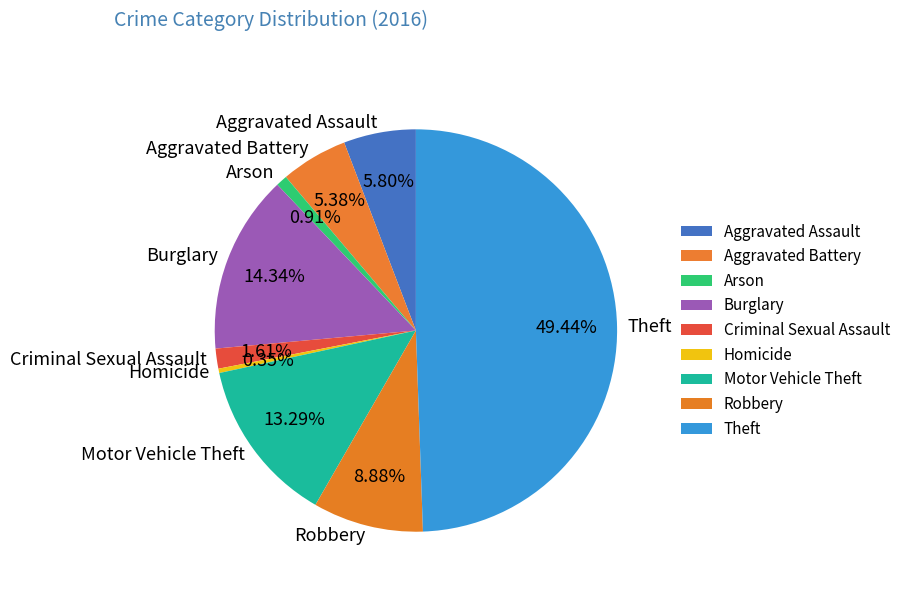

Which slice is the smallest?

Homicide